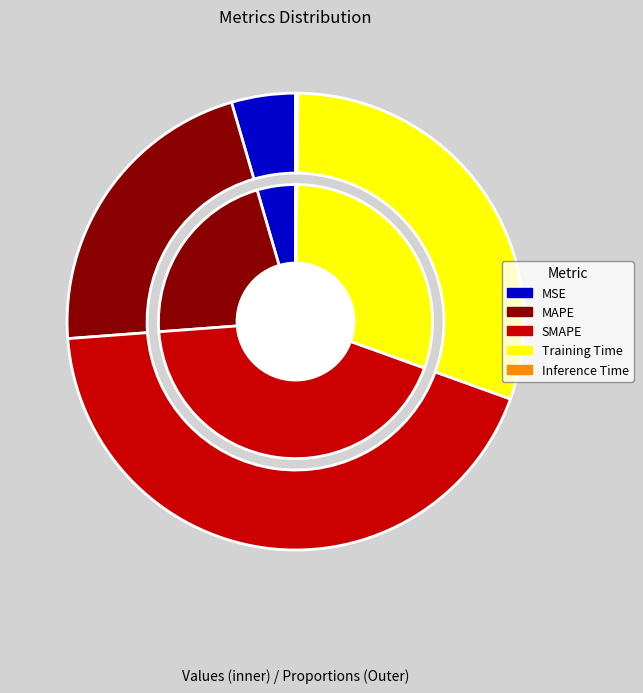

The MAPE slice represents 22% of the pie. True or false?

True